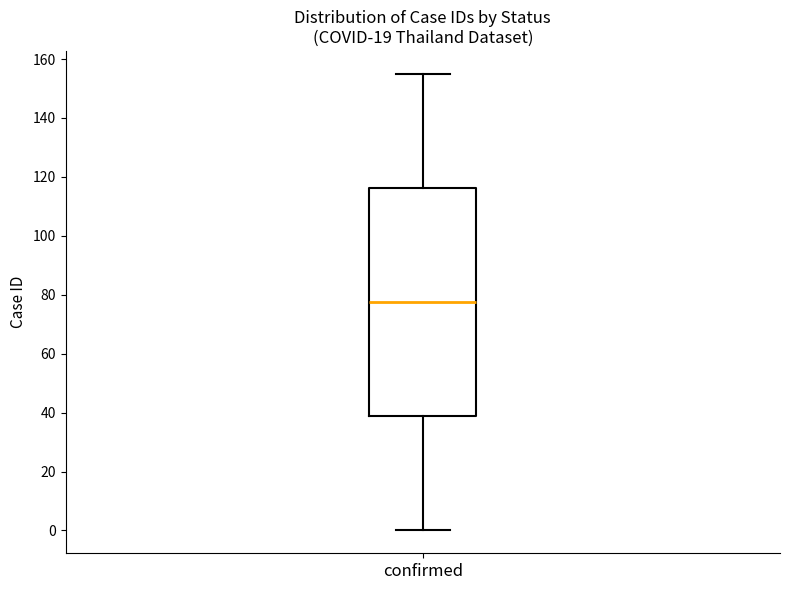

Where does the median line of the box for confirmed sit on the y-axis? The values are not printed on the chart, so give them approximately, as read against the axis.

78